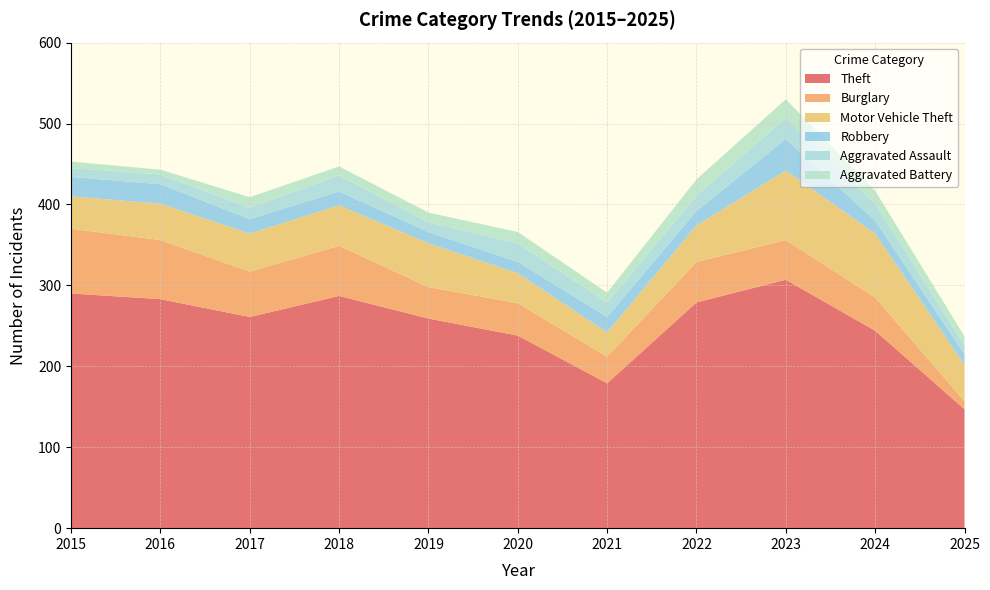

Reading left to right, transcribe all the data shown in this chart.

Theft: 2015=290	2016=283	2017=261	2018=287	2019=259	2020=238	2021=179	2022=279	2023=307	2024=244	2025=147
Burglary: 2015=80	2016=73	2017=56	2018=62	2019=39	2020=40	2021=33	2022=50	2023=49	2024=41	2025=10
Motor Vehicle Theft: 2015=40	2016=45	2017=47	2018=50	2019=54	2020=37	2021=30	2022=45	2023=86	2024=79	2025=45
Robbery: 2015=24	2016=24	2017=18	2018=17	2019=14	2020=14	2021=19	2022=18	2023=39	2024=16	2025=13
Aggravated Assault: 2015=11	2016=12	2017=14	2018=20	2019=12	2020=23	2021=18	2022=19	2023=26	2024=21	2025=11
Aggravated Battery: 2015=8	2016=6	2017=13	2018=11	2019=12	2020=14	2021=12	2022=20	2023=23	2024=16	2025=11